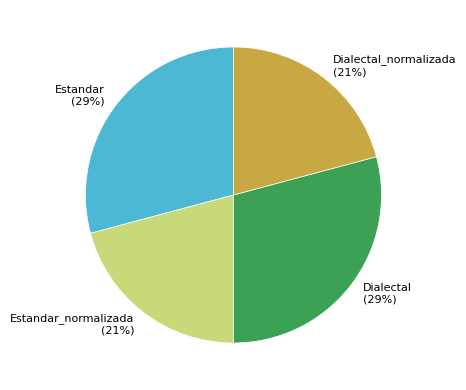

What percentage is the Estandar slice, to the nearest percent?

29%